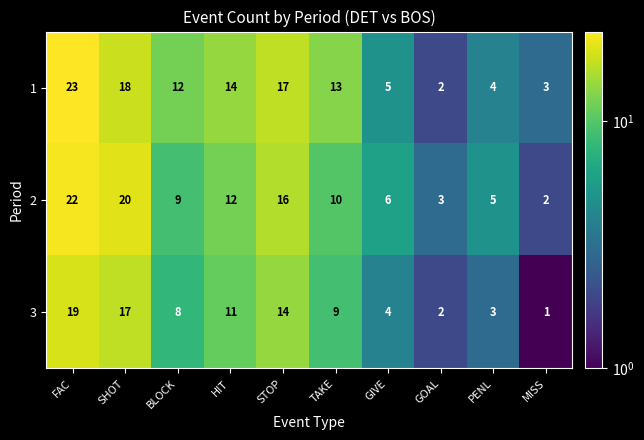

Reading left to right, transcribe all the data shown in this chart.

1: 23	18	12	14	17	13	5	2	4	3
2: 22	20	9	12	16	10	6	3	5	2
3: 19	17	8	11	14	9	4	2	3	1